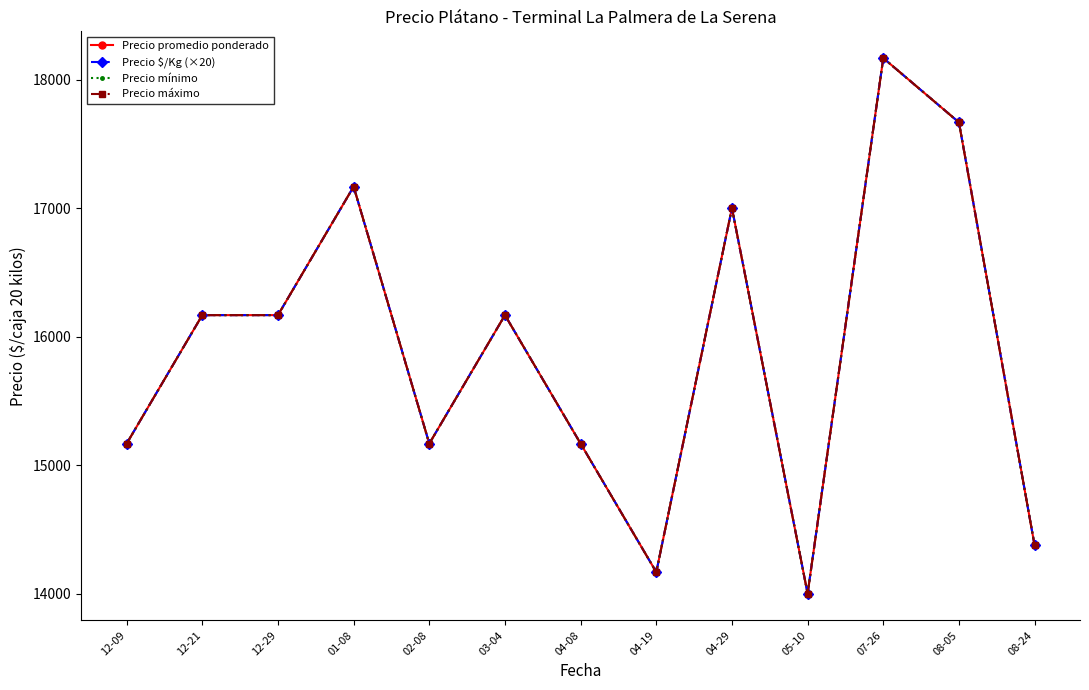

True or false: Precio mínimo and Precio máximo cross at least once.

False